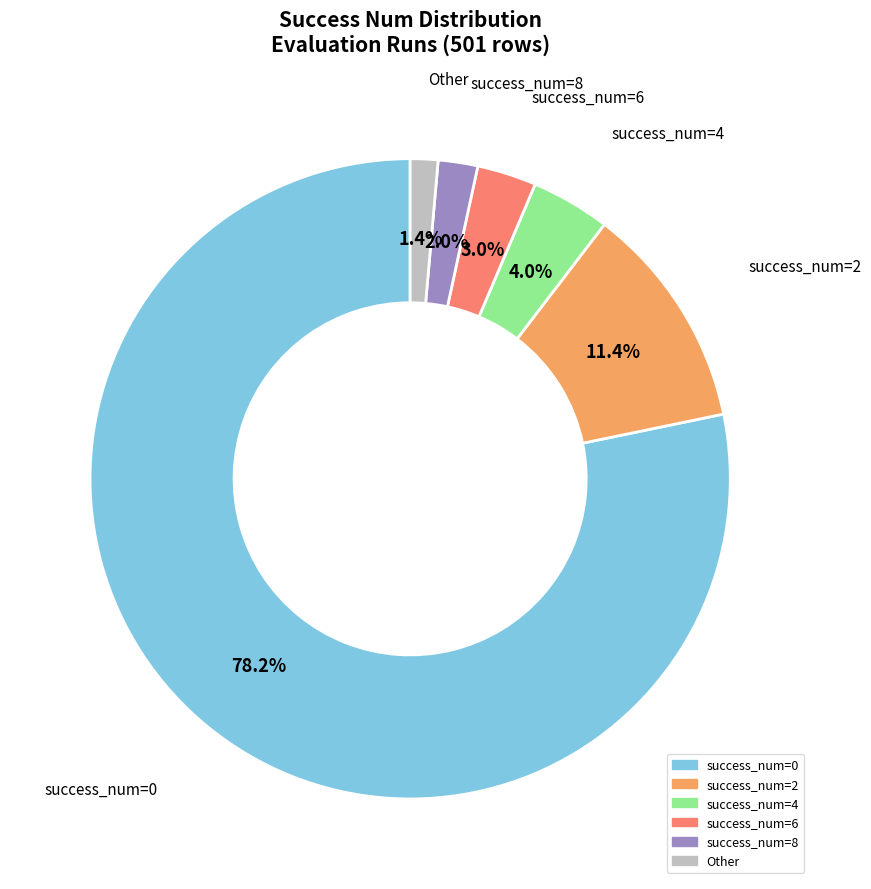

Does any single category account for the majority?

Yes